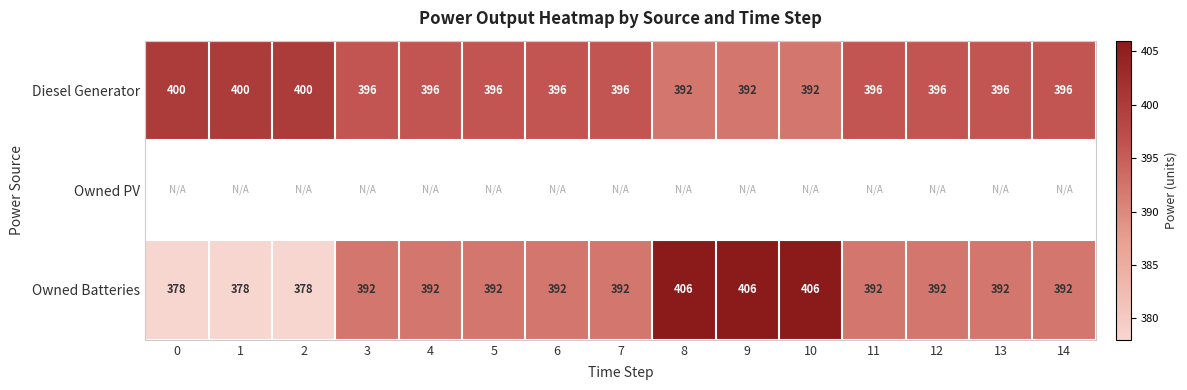

The Diesel Generator series shows 400 at 2. True or false?

True